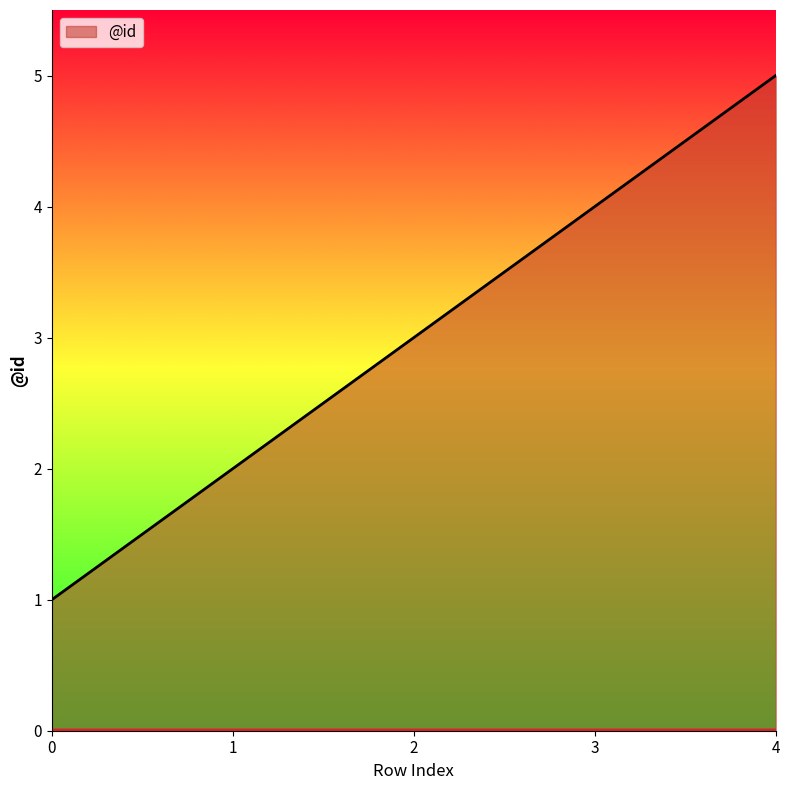

Count the number of data series in this chart.

1